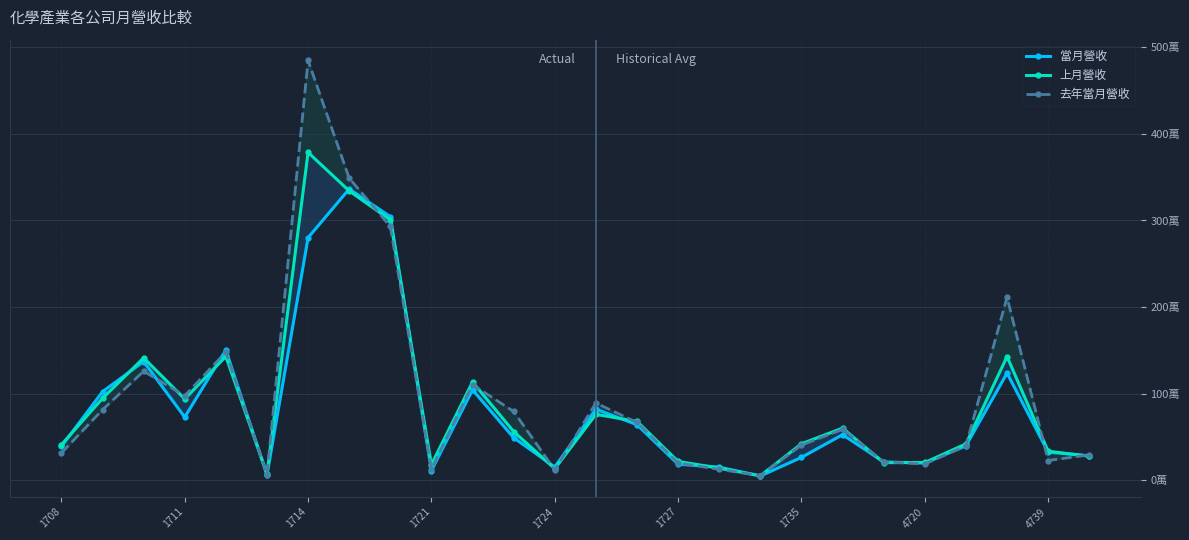

Does the chart display data point markers on the line(s)?

Yes